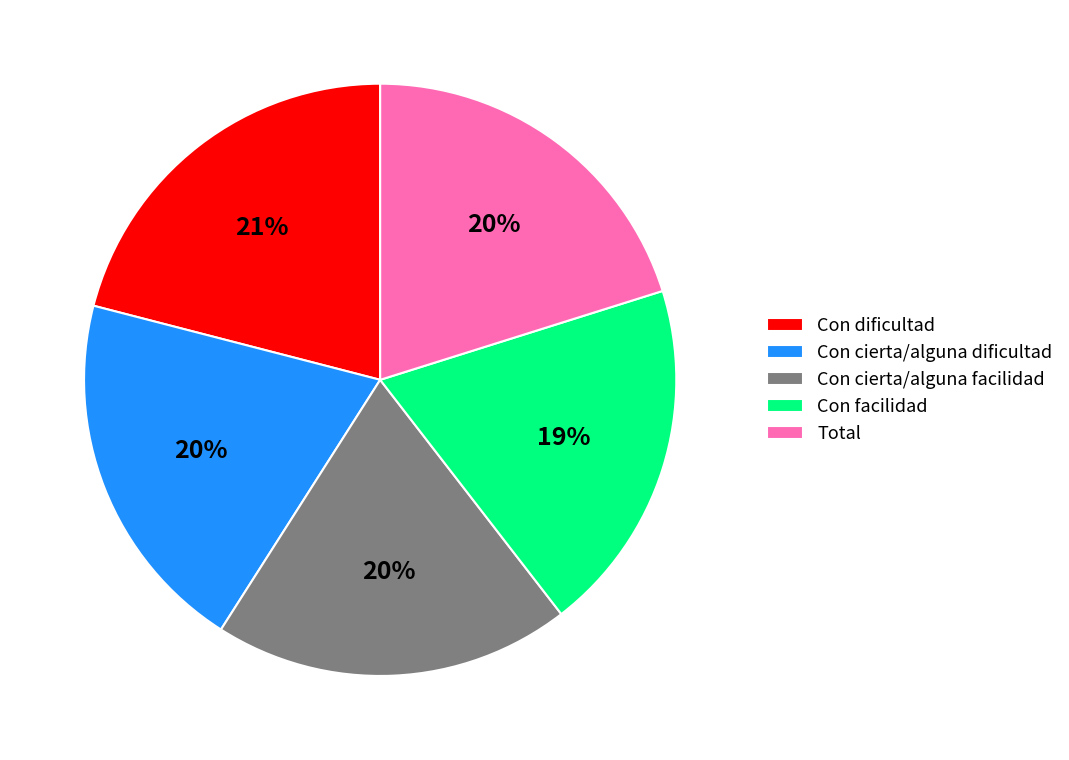

Count the number of slices in the pie.

5